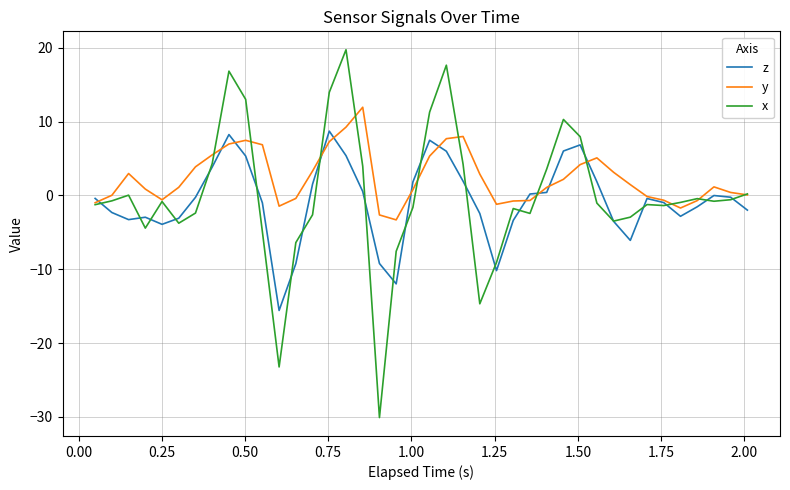

Which series has the largest range (max minus min)?

x